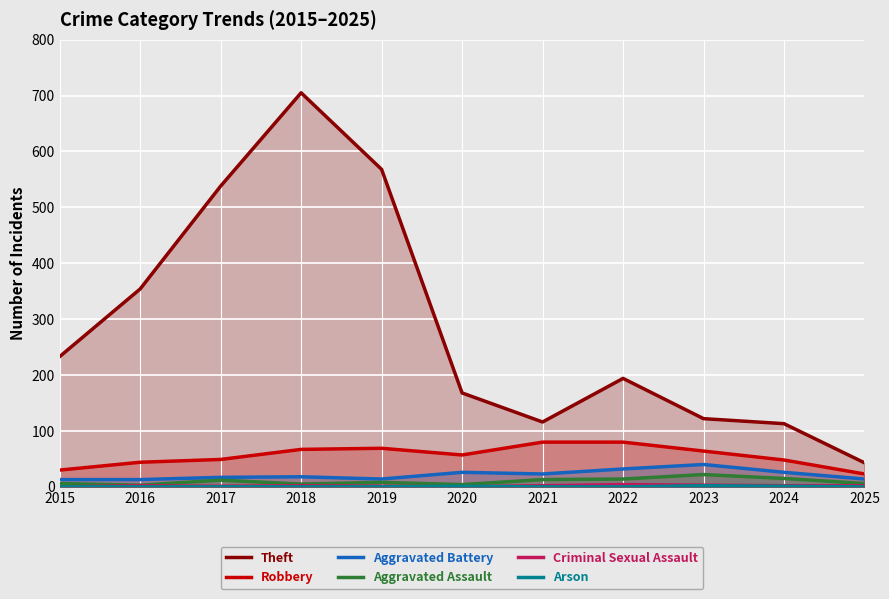

Which has a higher value, 2023 or 2021?

2023